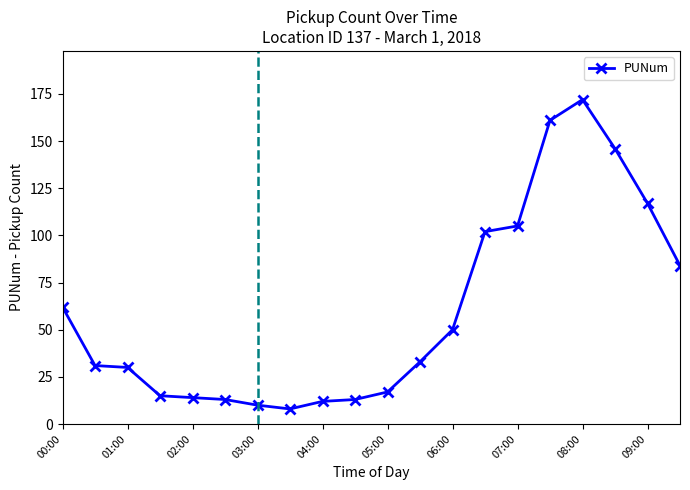

What is the value of the 20th point from the left?

84